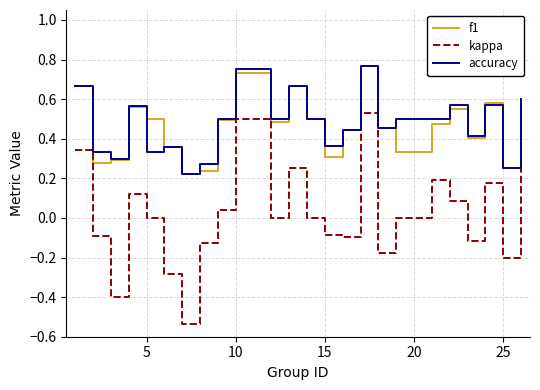

True or false: kappa and accuracy cross at least once.

False